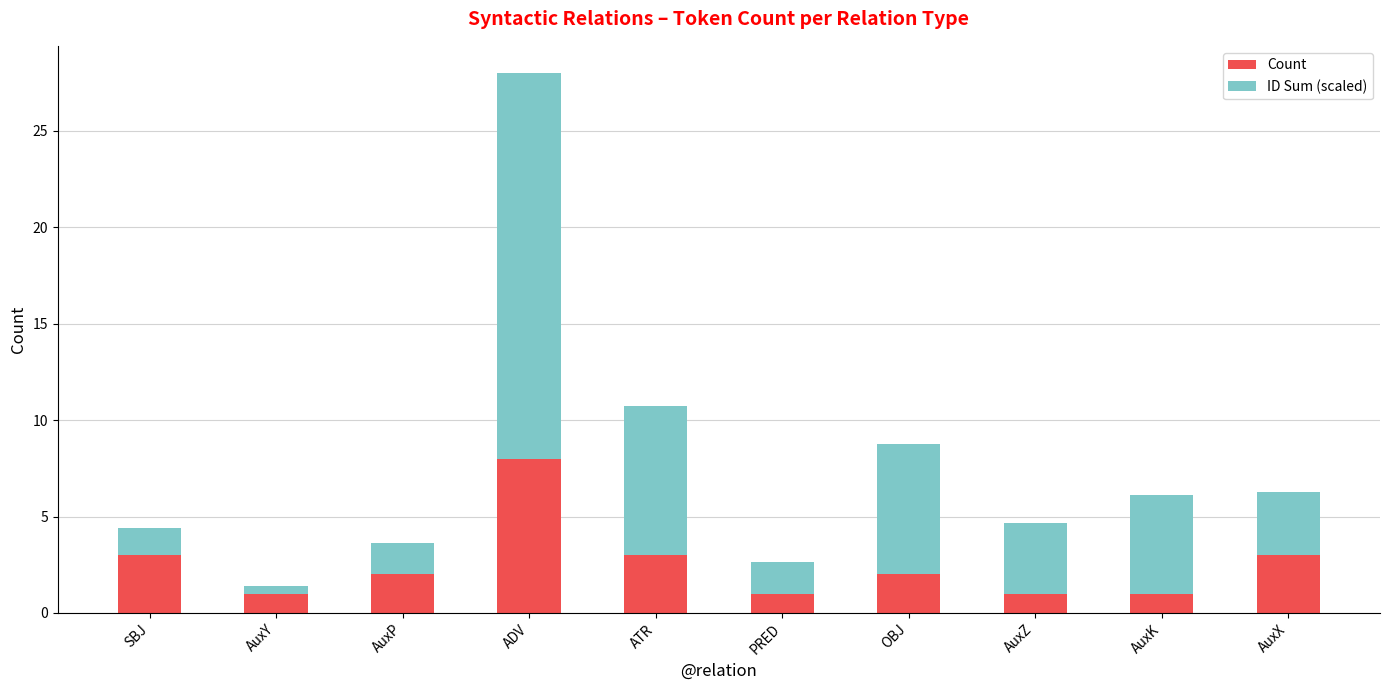

What is the sum of all Count values?

25.0